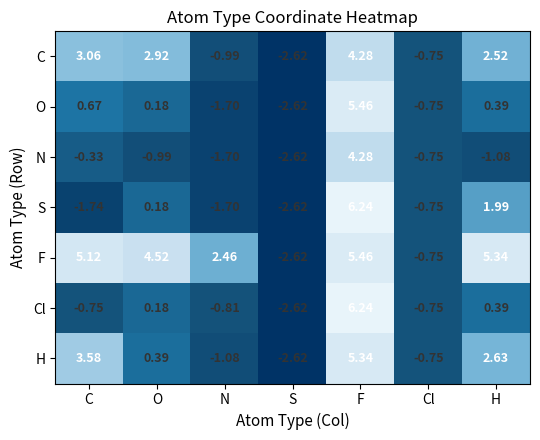

At which label is N closest to 0?

C